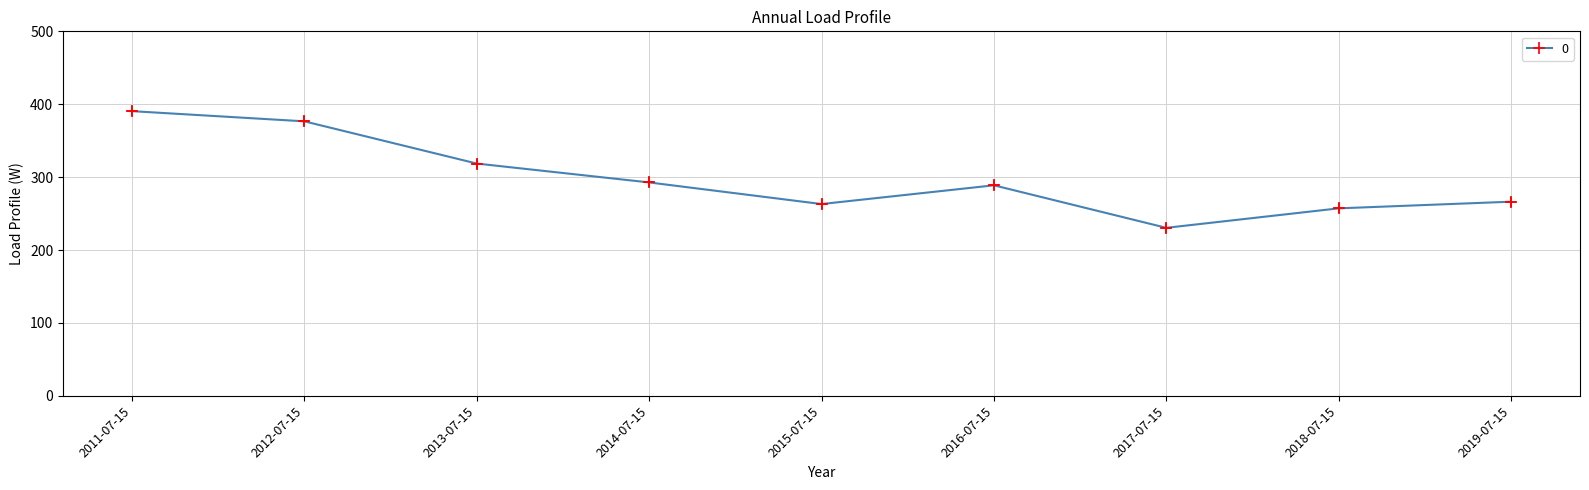

What is the change in value from 2016-07-15 to 2017-07-15?

-58.3